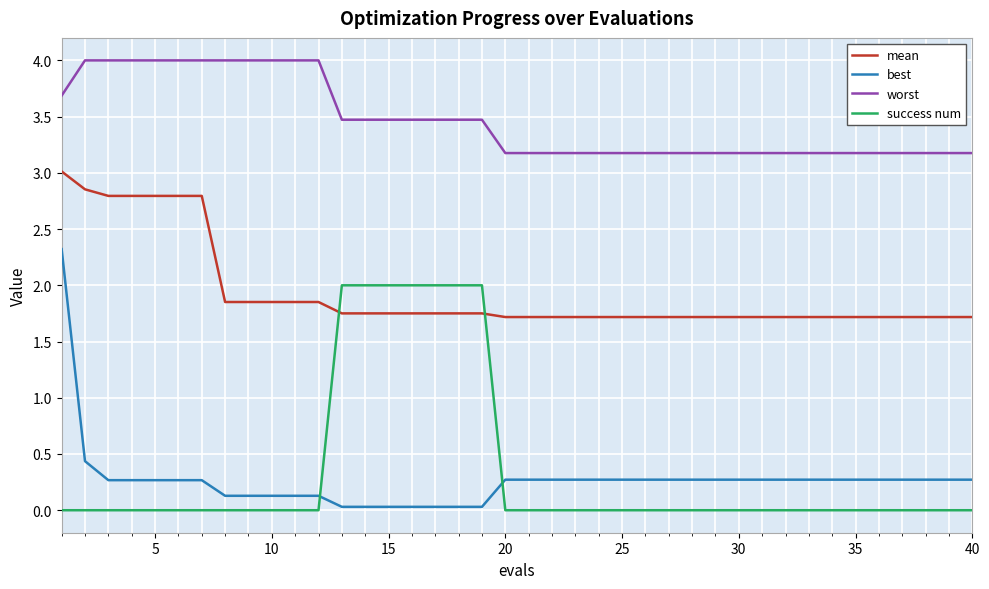

Does the chart have visible grid lines?

Yes